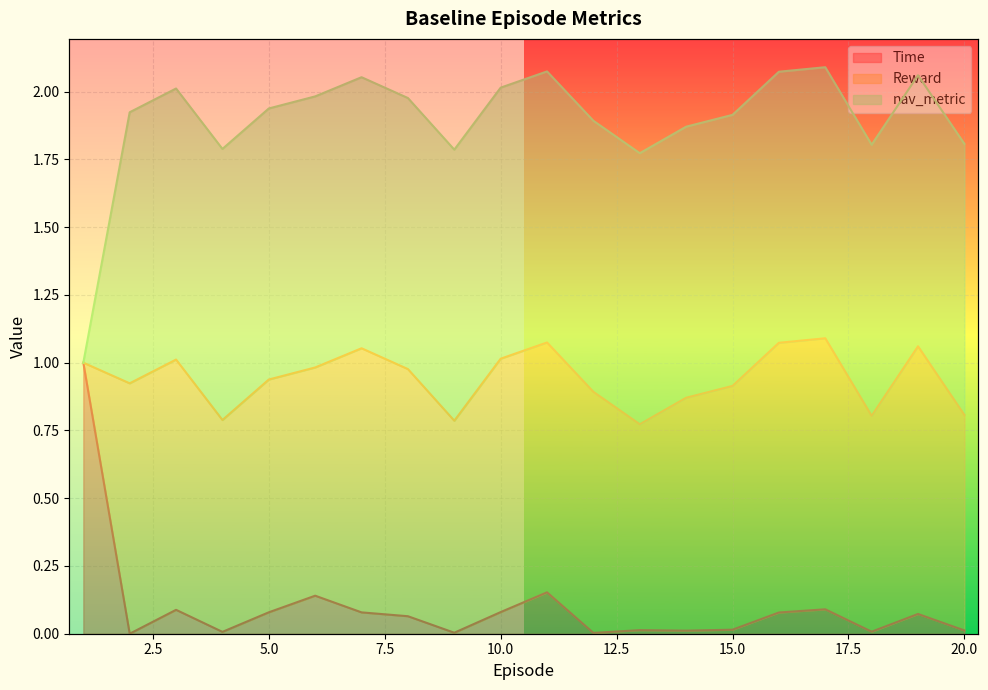

What is the average value of the Time series?

0.1